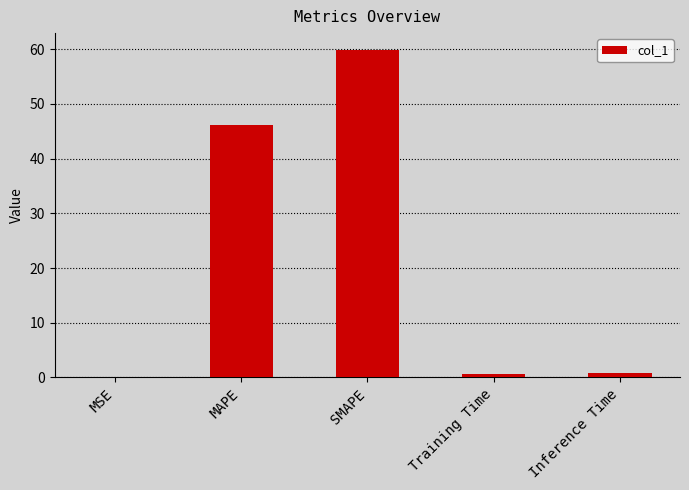

At which category does the chart reach its peak across all series?

SMAPE